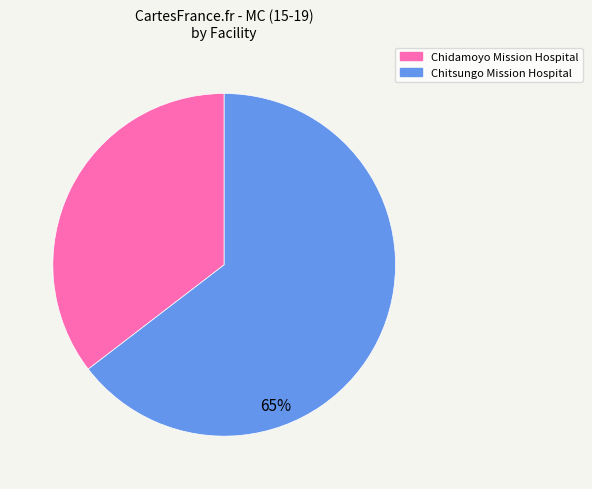

To the nearest percent, what is the average slice percentage?

50%